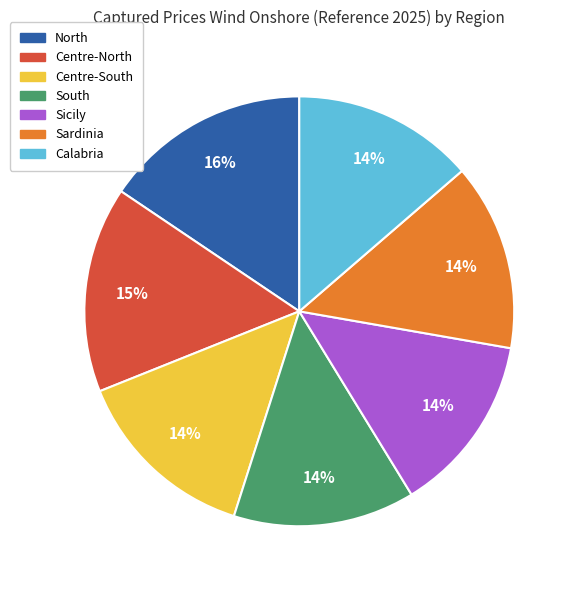

The North slice represents 25% of the pie. True or false?

False